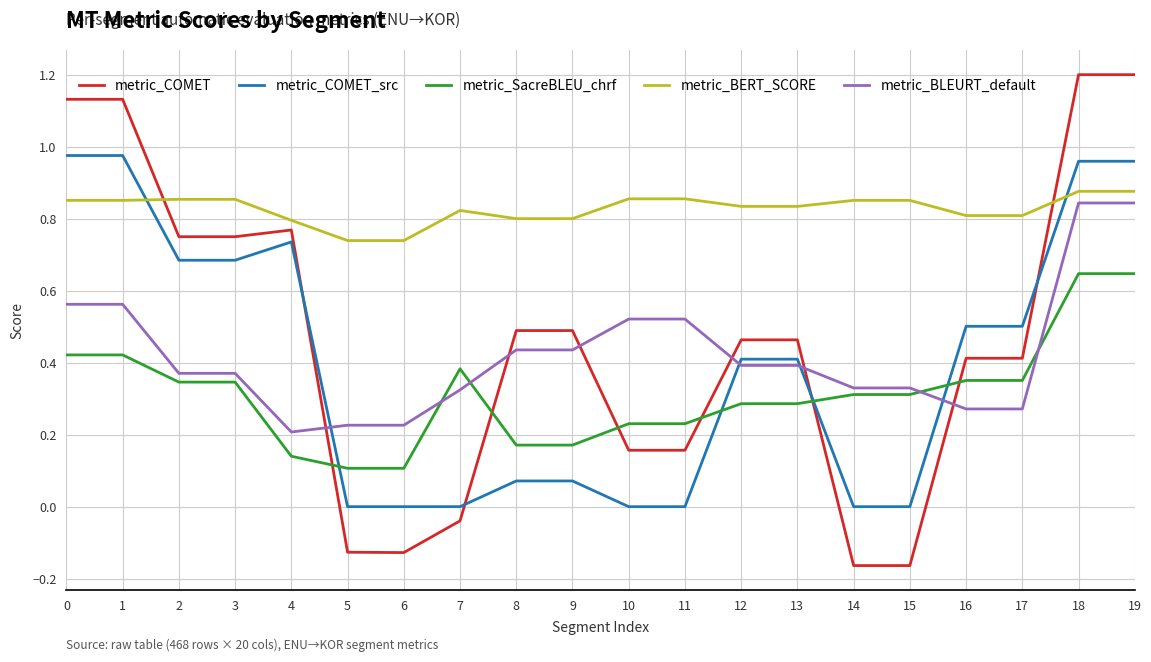

Which series has the largest range (max minus min)?

metric_COMET